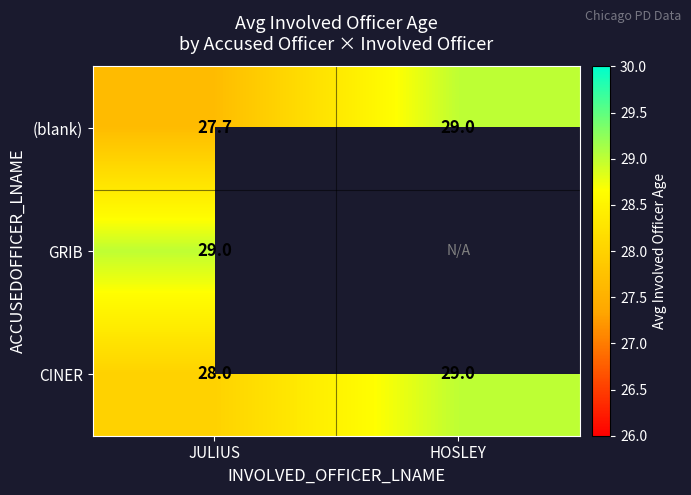

What is the difference between the CINER values at JULIUS and HOSLEY?

1.0